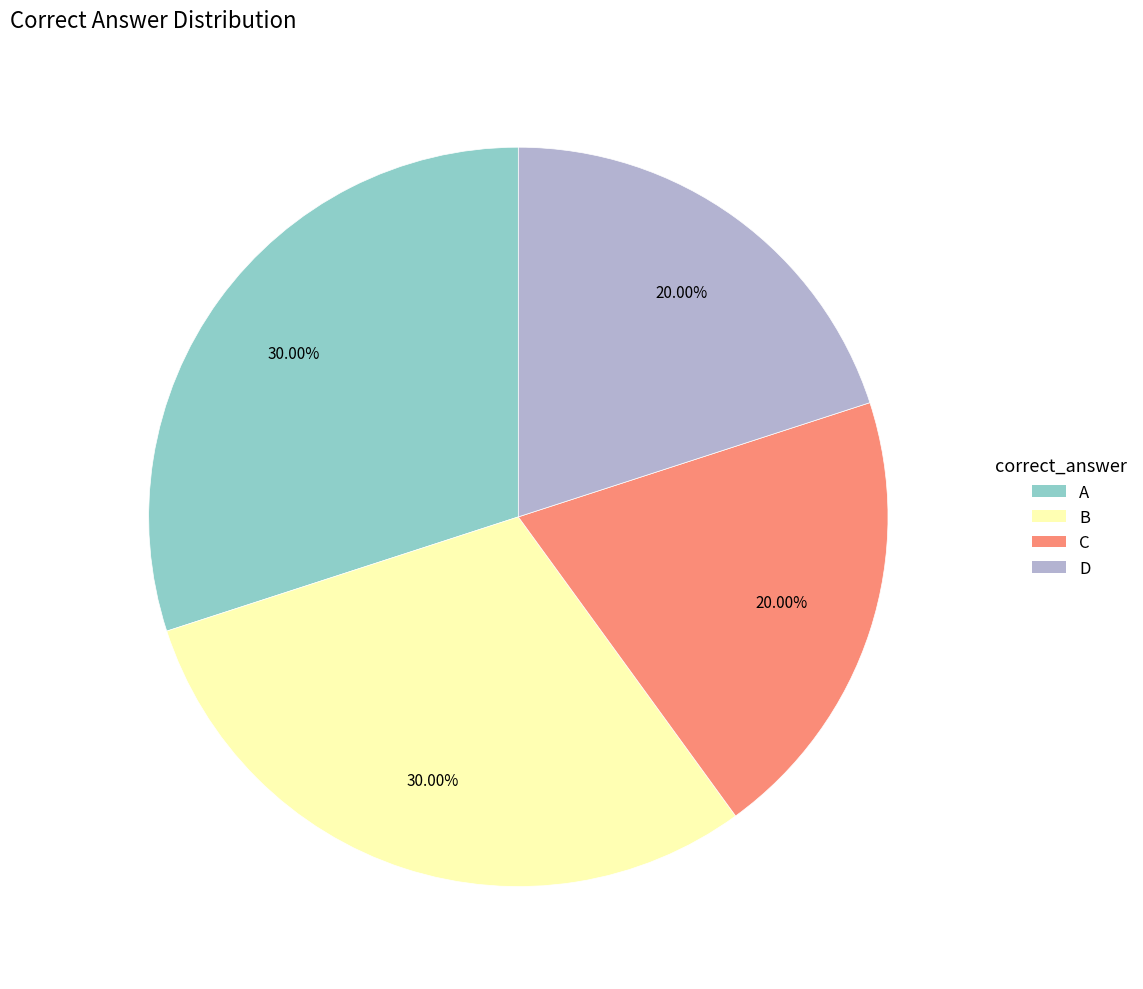

Is D the majority of the pie?

No